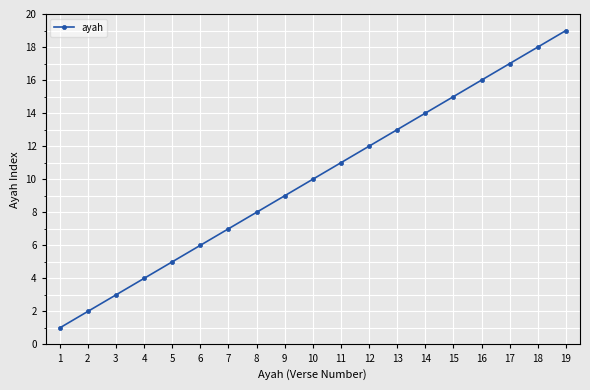

What is the average value?

10